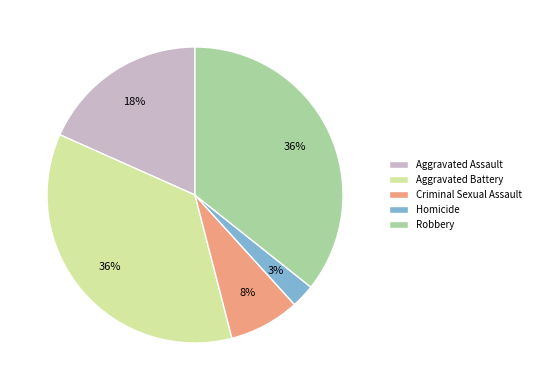

What is the smallest slice in the pie chart?

Homicide